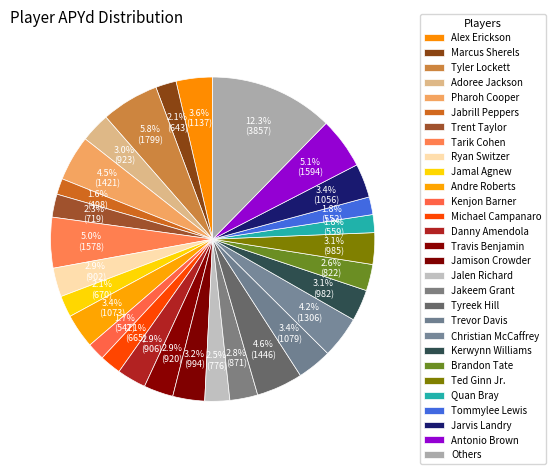

What portion of the pie excludes Trent Taylor?

97.7%